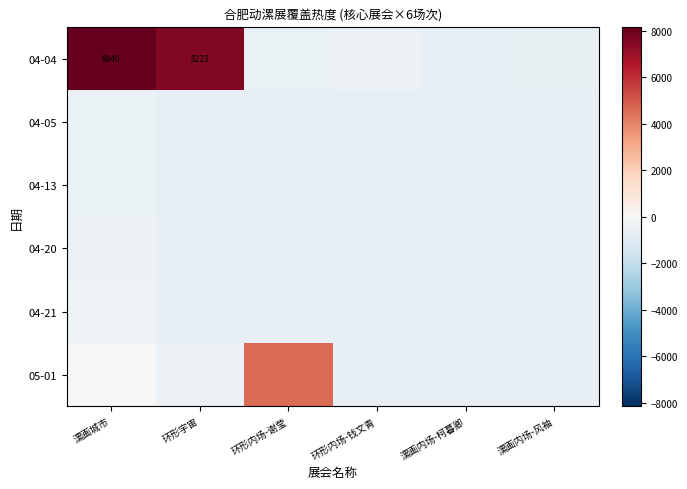

At how many categories does at least one series exceed 3203?

3